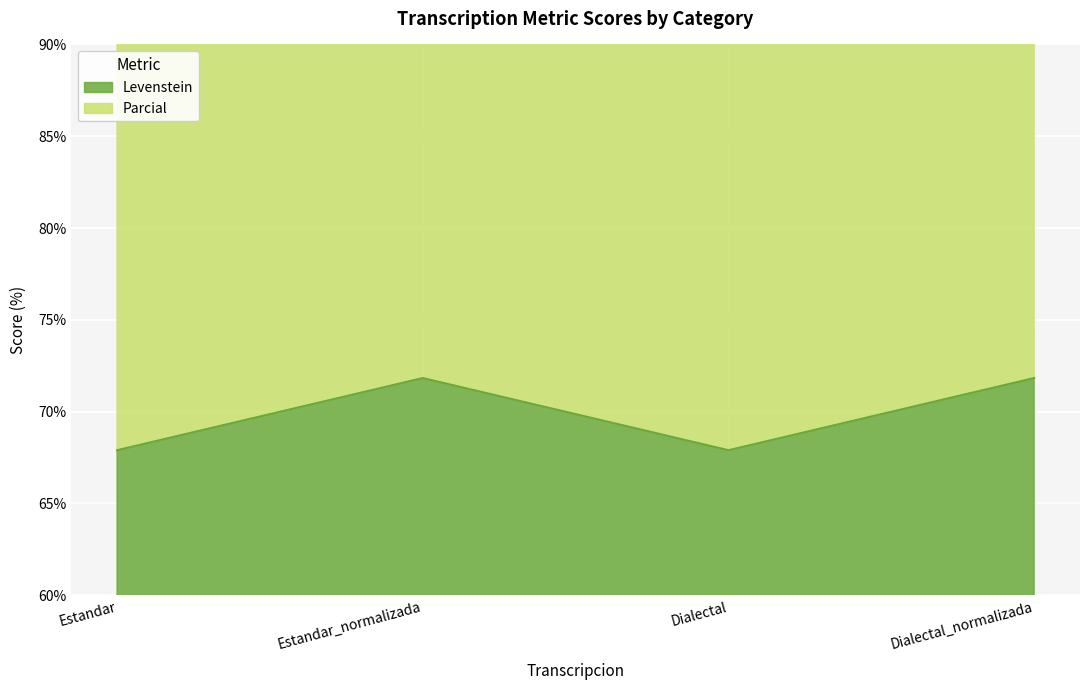

In Parcial, how many points are lower than both neighbors (excluding endpoints)?

1